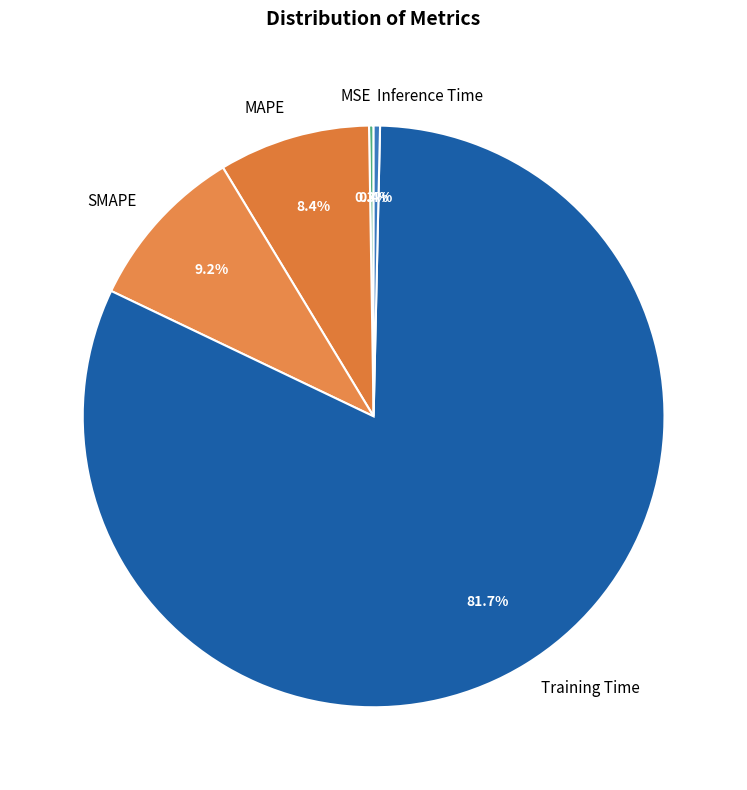

Which category has the biggest portion of the pie?

Training Time